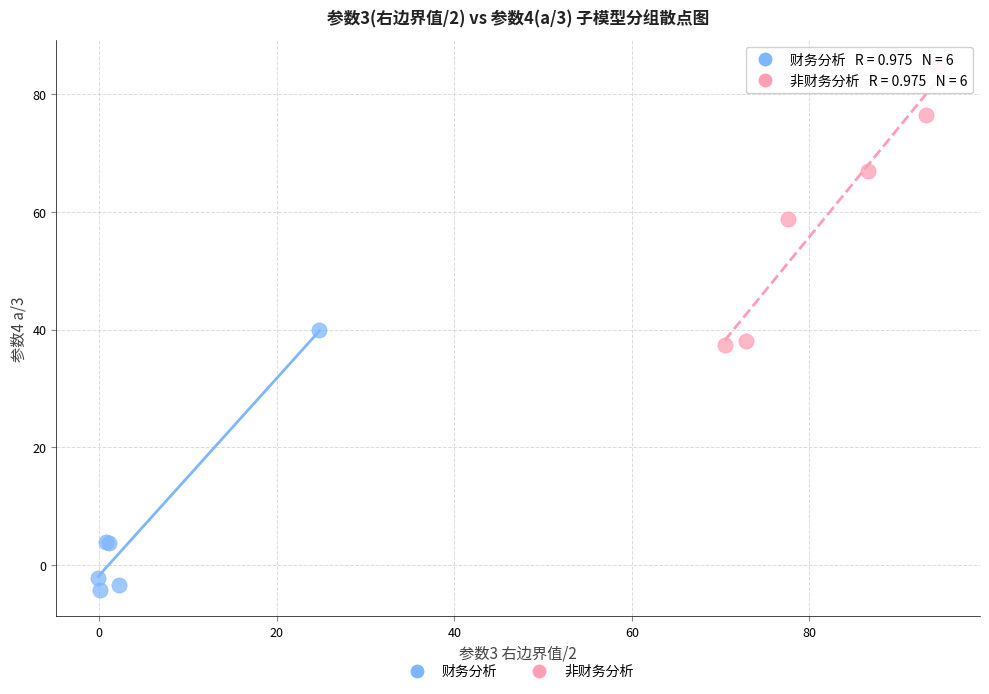

Which series reaches the maximum Y coordinate?

非财务分析